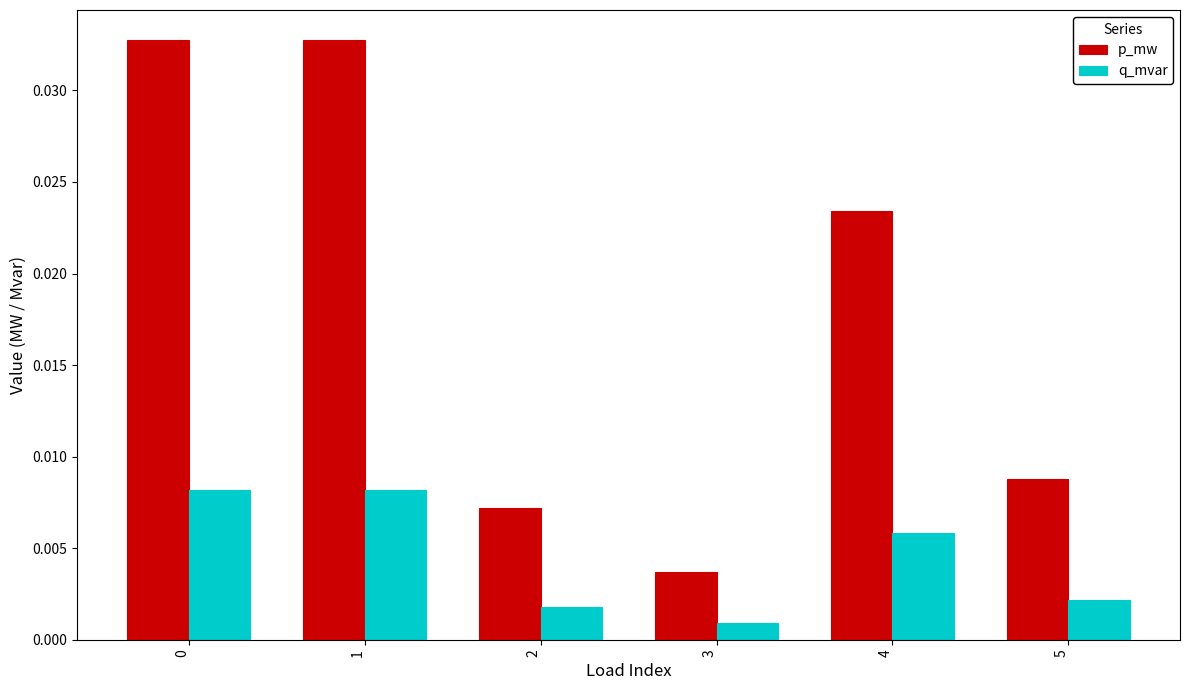

At which label is q_mvar closest to 0?

3